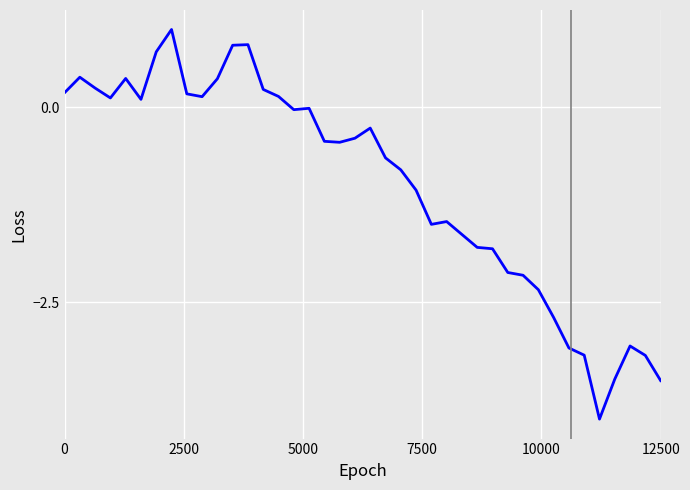

What is the maximum value shown in the chart?

1.0